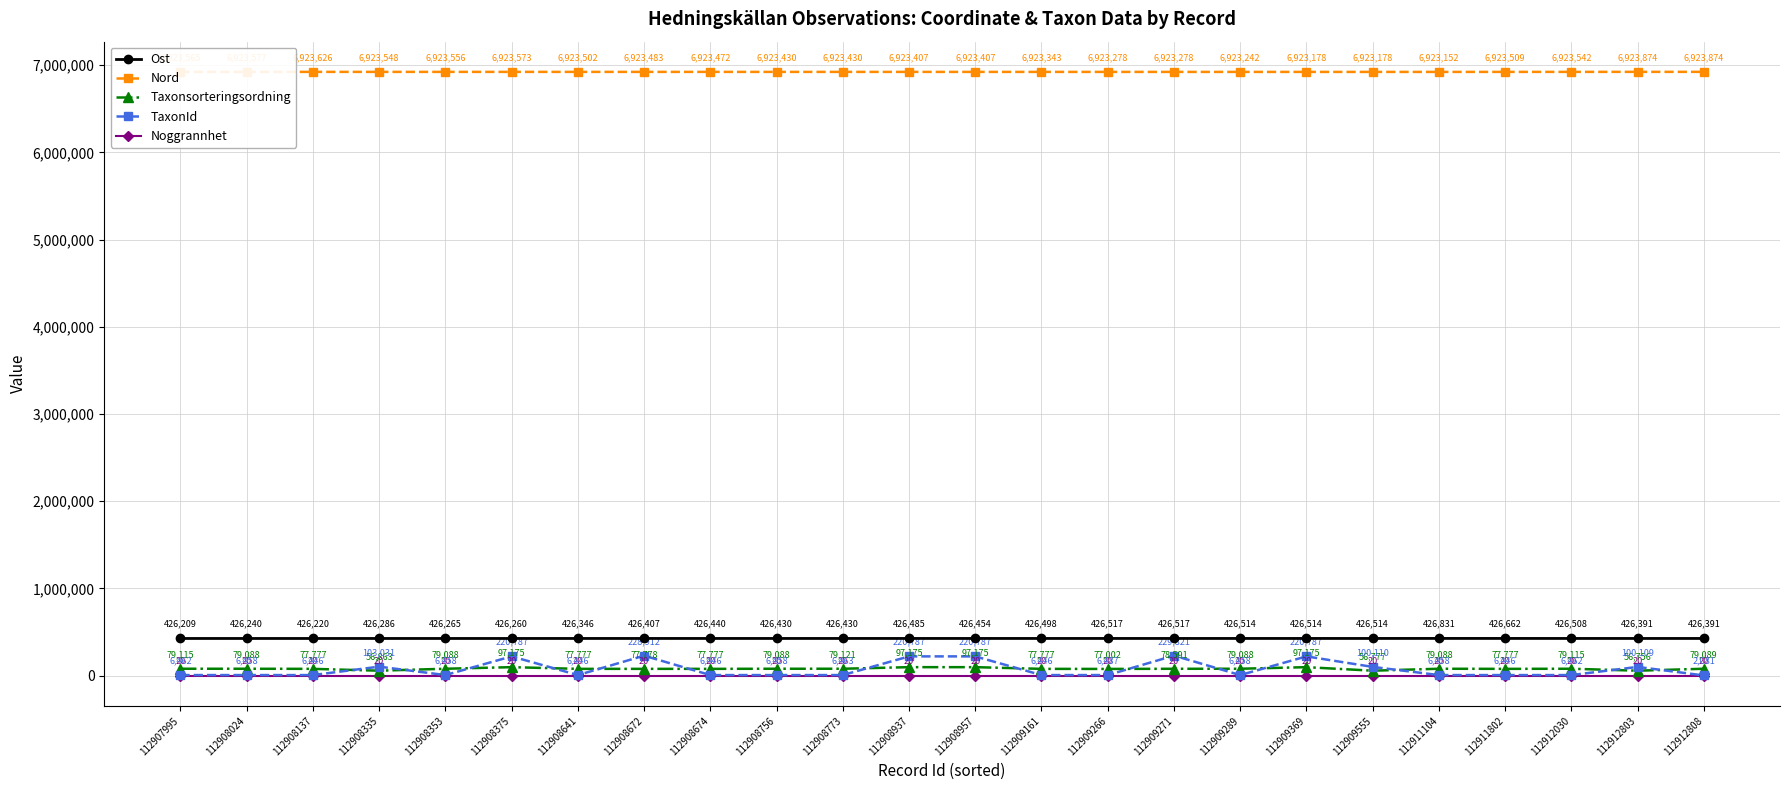

Reading left to right, extract all data points from this chart.

Ost: 426209	426240	426220	426286	426265	426260	426346	426407	426440	426430	426430	426485	426454	426498	426517	426517	426514	426514	426514	426831	426662	426508	426391	426391
Nord: 6923565	6923577	6923626	6923548	6923556	6923573	6923502	6923483	6923472	6923430	6923430	6923407	6923407	6923343	6923278	6923278	6923242	6923178	6923178	6923152	6923509	6923542	6923874	6923874
Taxonsorteringsordning: 79115	79088	77777	56863	79088	97175	77777	77778	77777	79088	79121	97175	97175	77777	77002	78591	79088	97175	56777	79088	77777	79115	56756	79089
TaxonId: 6462	6458	6446	103031	6458	220787	6446	228912	6446	6458	6463	220787	220787	6446	6487	229821	6458	220787	100110	6458	6446	6462	100109	2081
Noggrannhet: 20	20	20	20	20	20	20	20	20	20	20	20	20	20	20	20	20	20	20	20	20	20	20	20